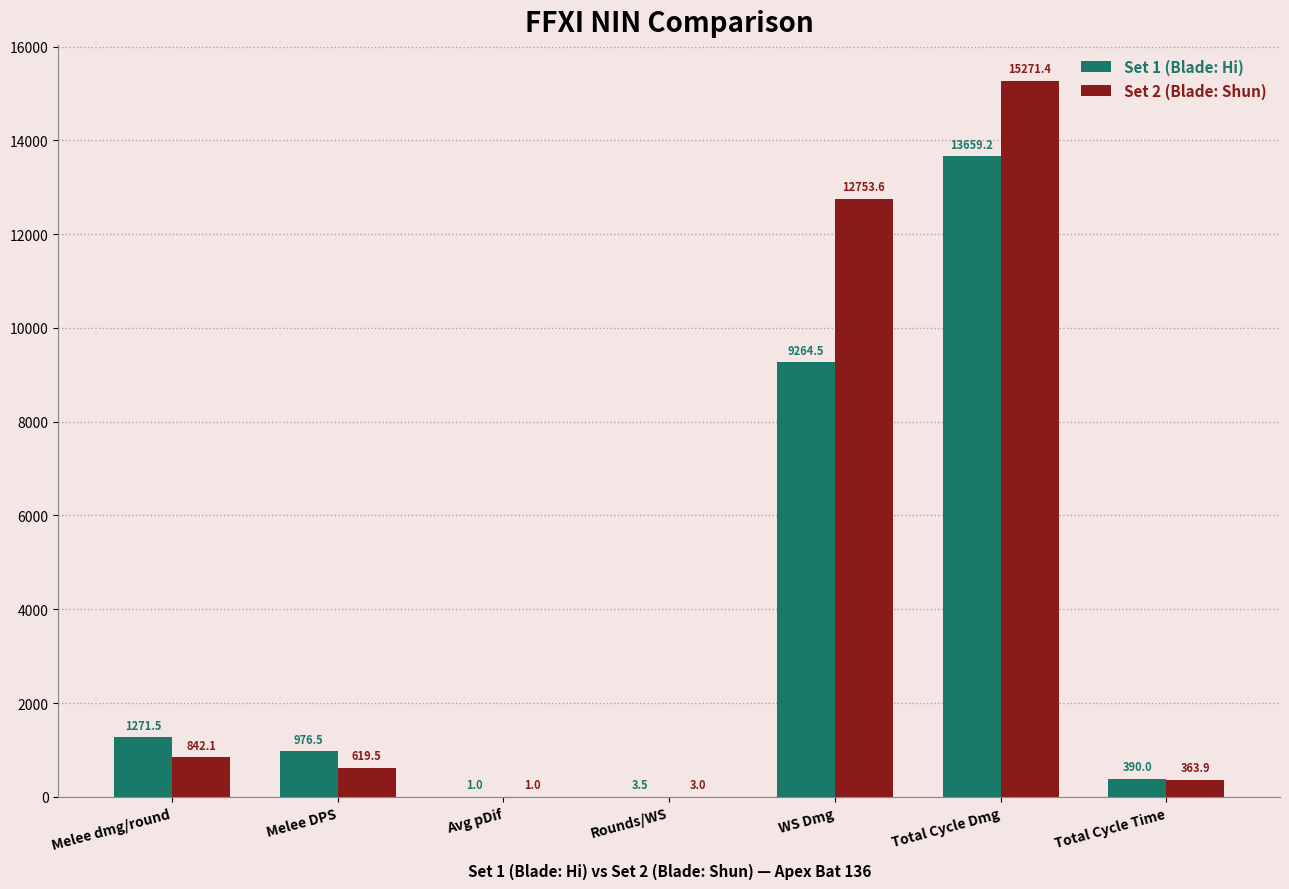

What is the total value across all series at Rounds/WS?

6.4